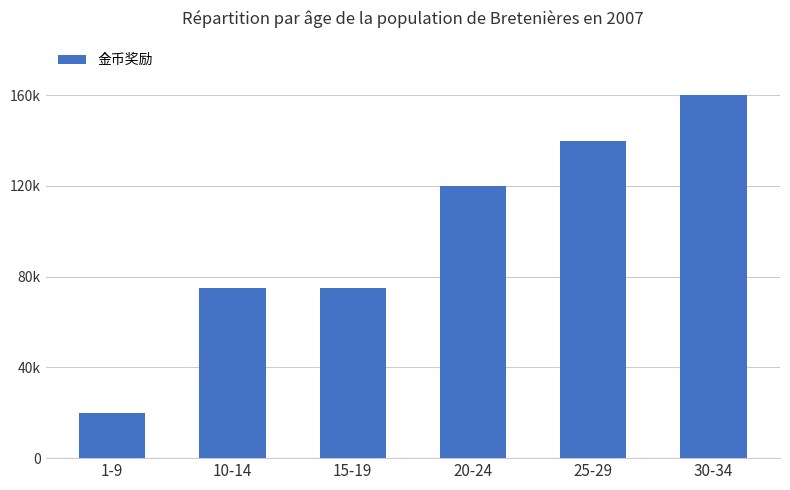

What is the minimum value shown in the chart?

20000